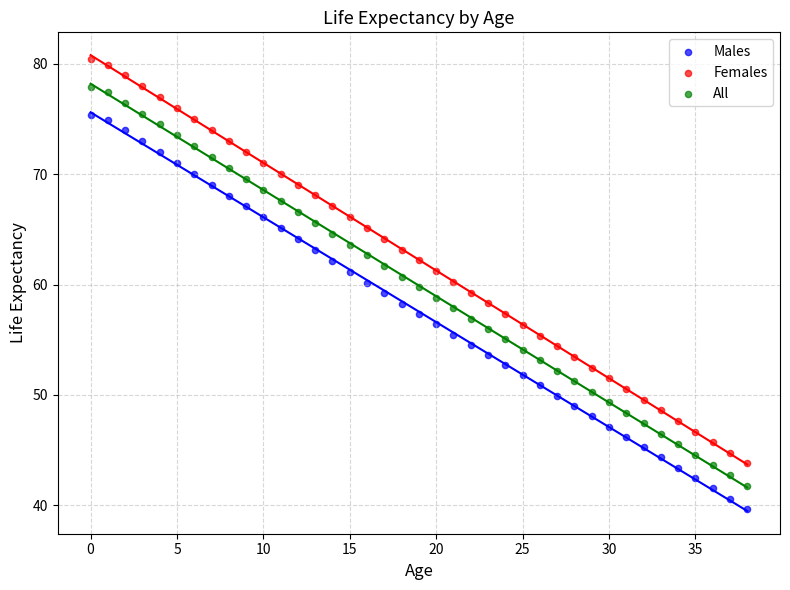

Which series has the widest spread of Y values?

Females